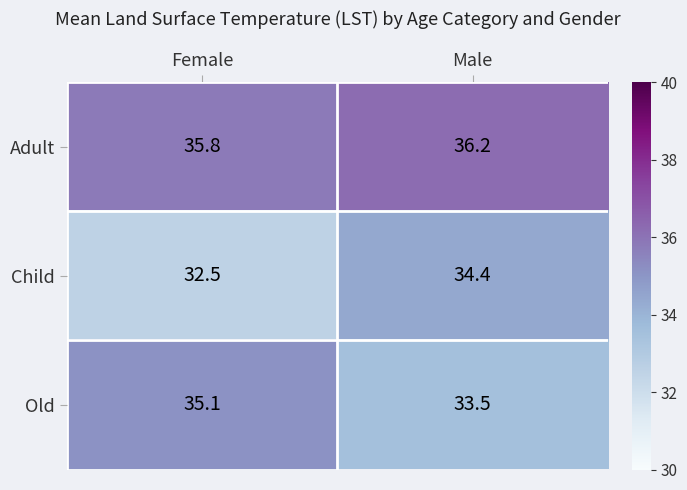

At which label is Adult closest to 36?

Female